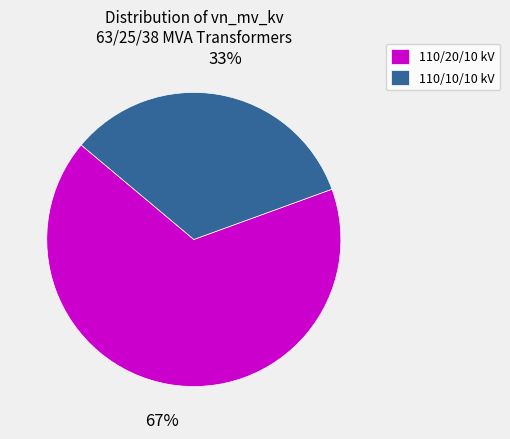

The 110/10/10 kV slice represents 42% of the pie. True or false?

False